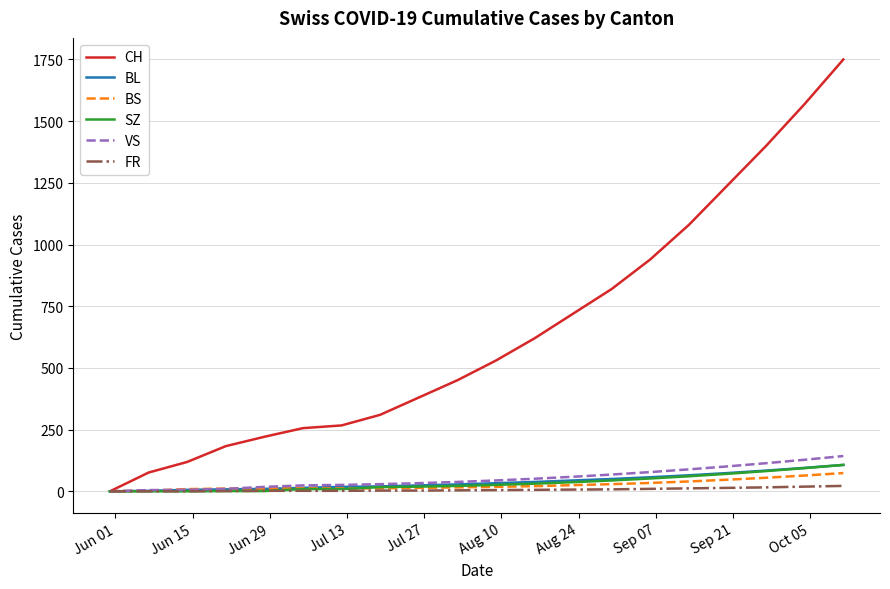

Which series has the largest total across all categories?

CH